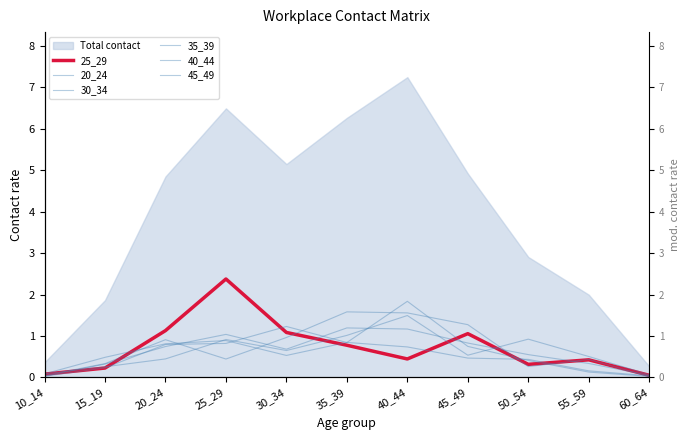

What is the value of the 25_29 point at the 2nd from the left?

0.2